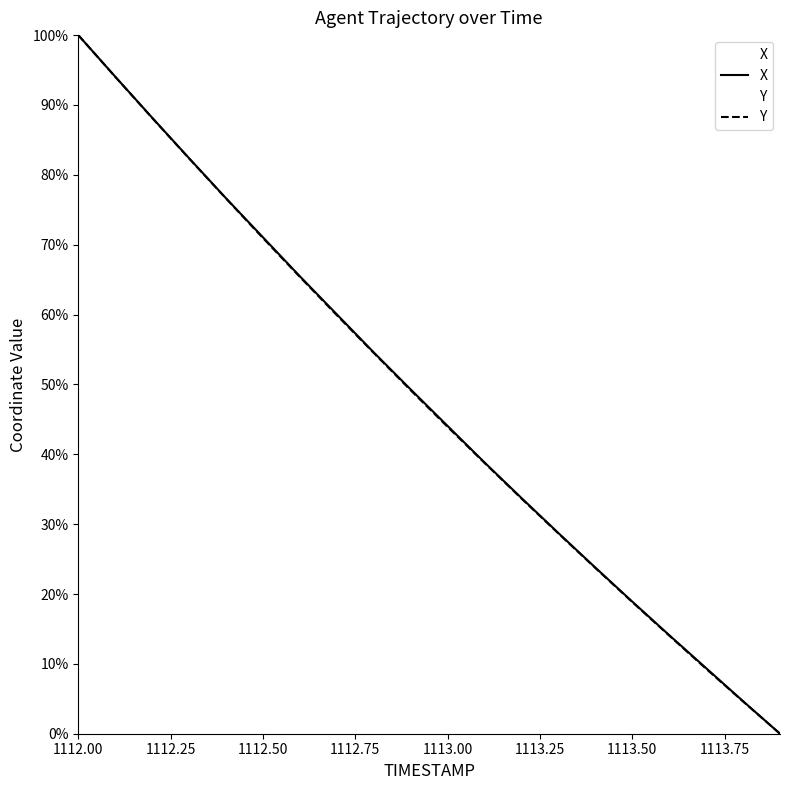

What is the maximum value shown in the chart?

100.0